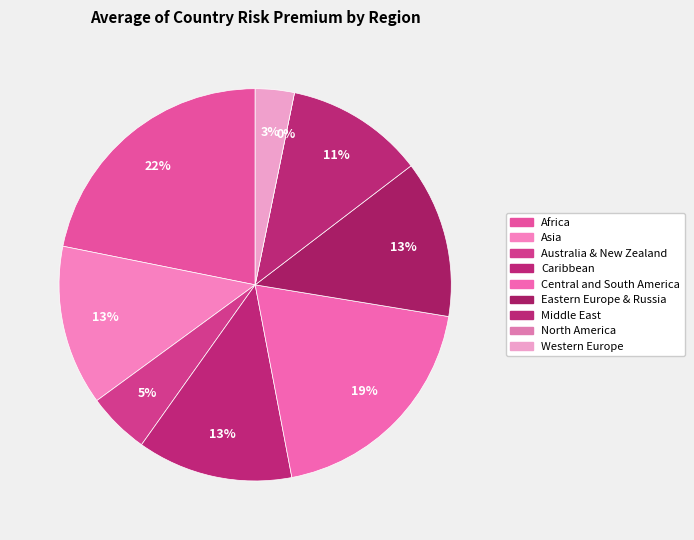

What portion of the pie excludes Eastern Europe & Russia?

87.0%